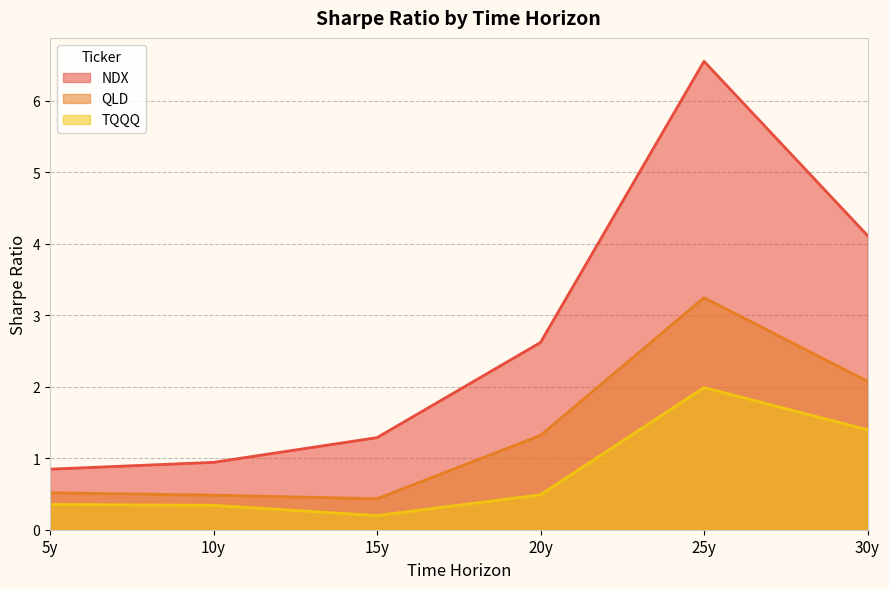

The value of QLD at 30y is 2.1. True or false?

True